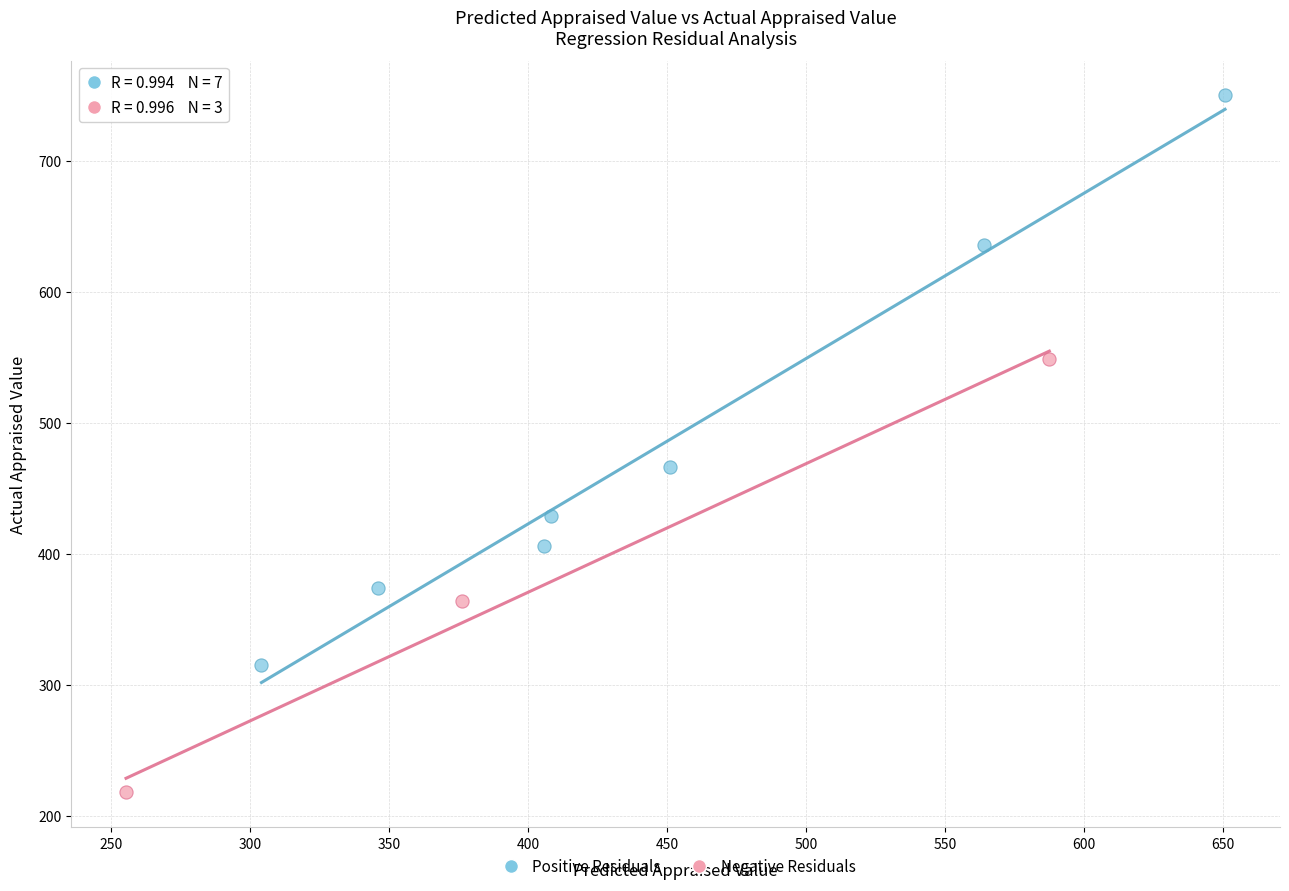

Which series has the largest Y range (max minus min)?

Positive Residuals